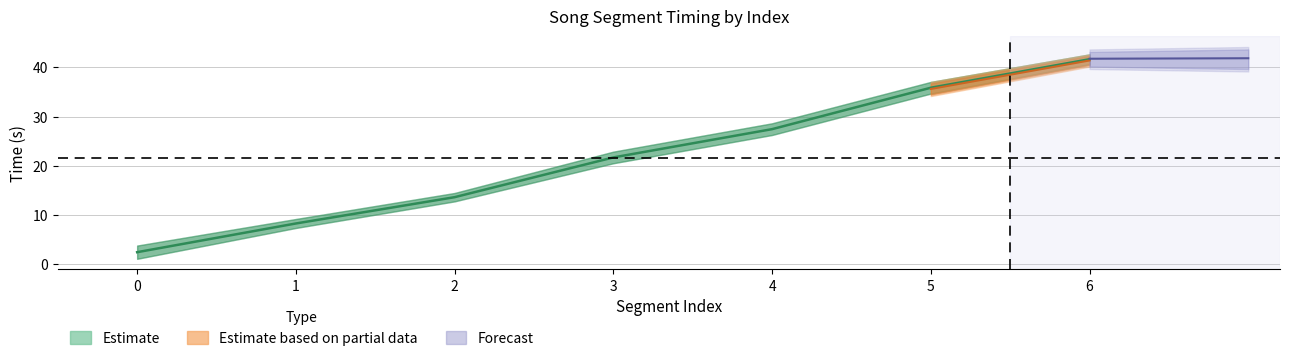

How many values in the min_t series are below 20?

3